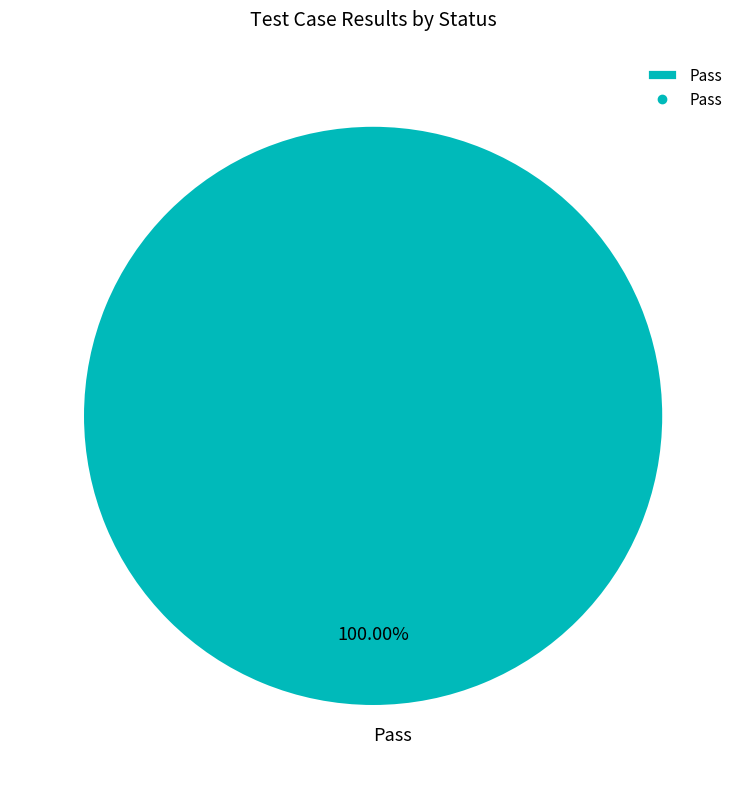

To the nearest percent, what percentage of the pie is Pass?

100%